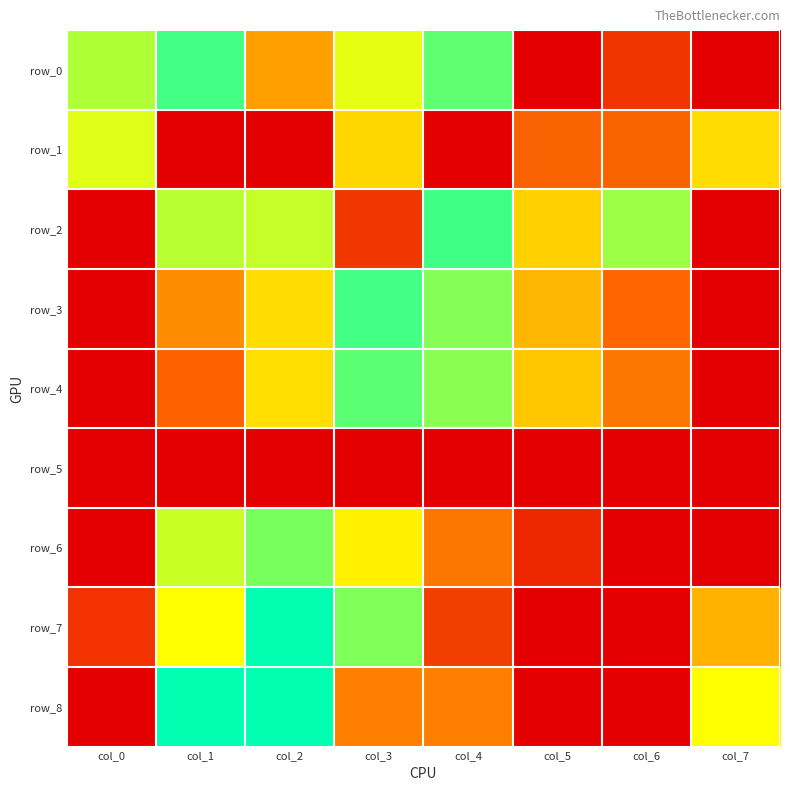

The value of row_5 at col_2 is 1.6. True or false?

False